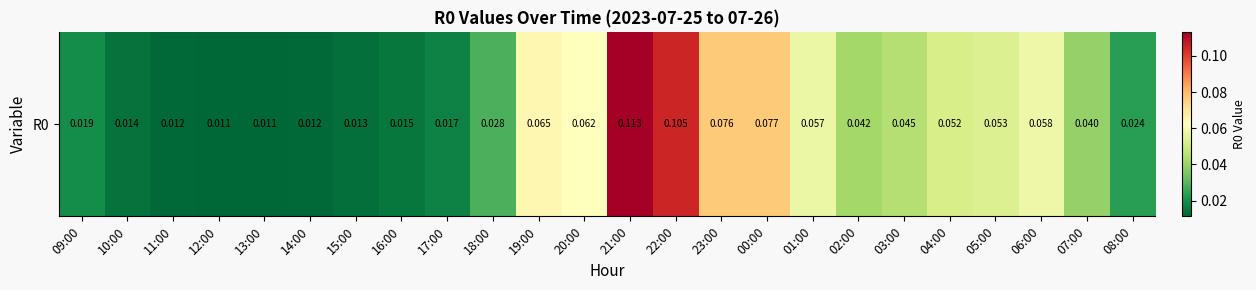

The value at 02:00 is 0.1. True or false?

False